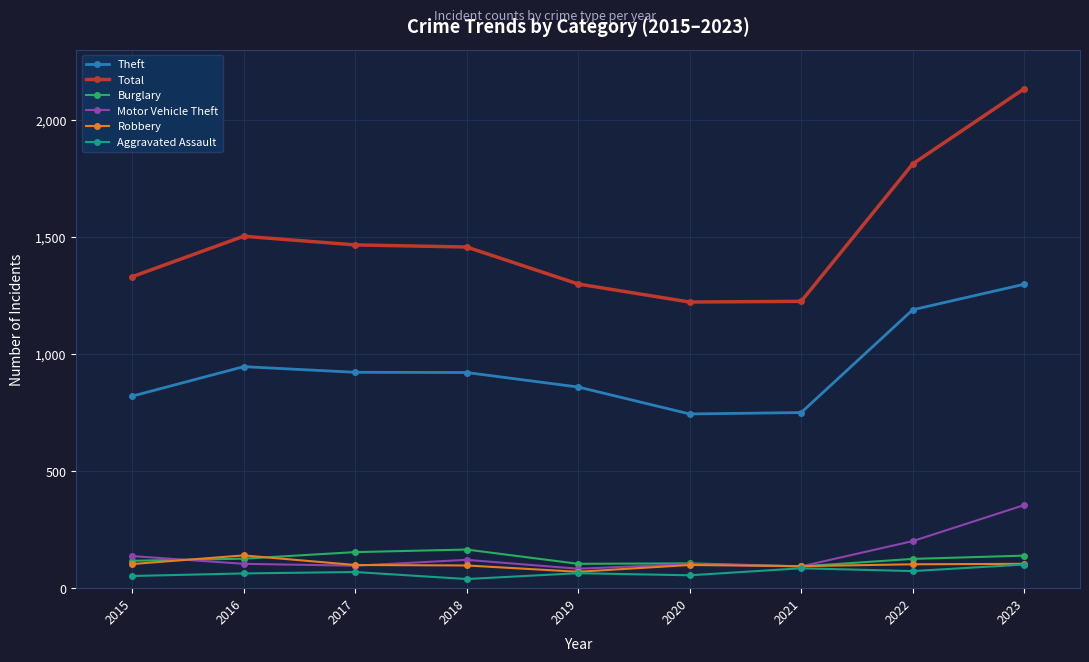

What is the maximum value for Total?

2133